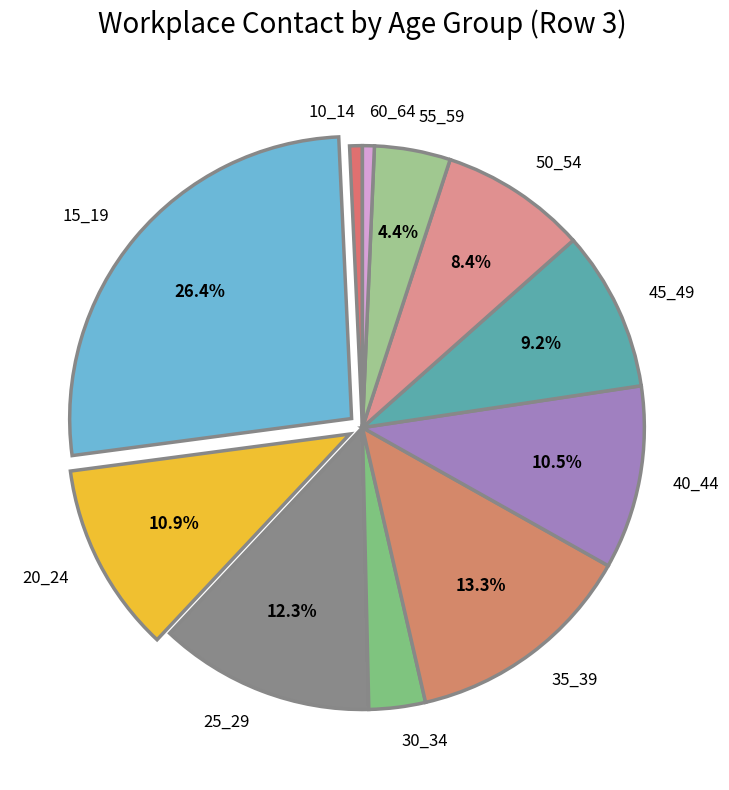

Does any single category account for the majority?

No